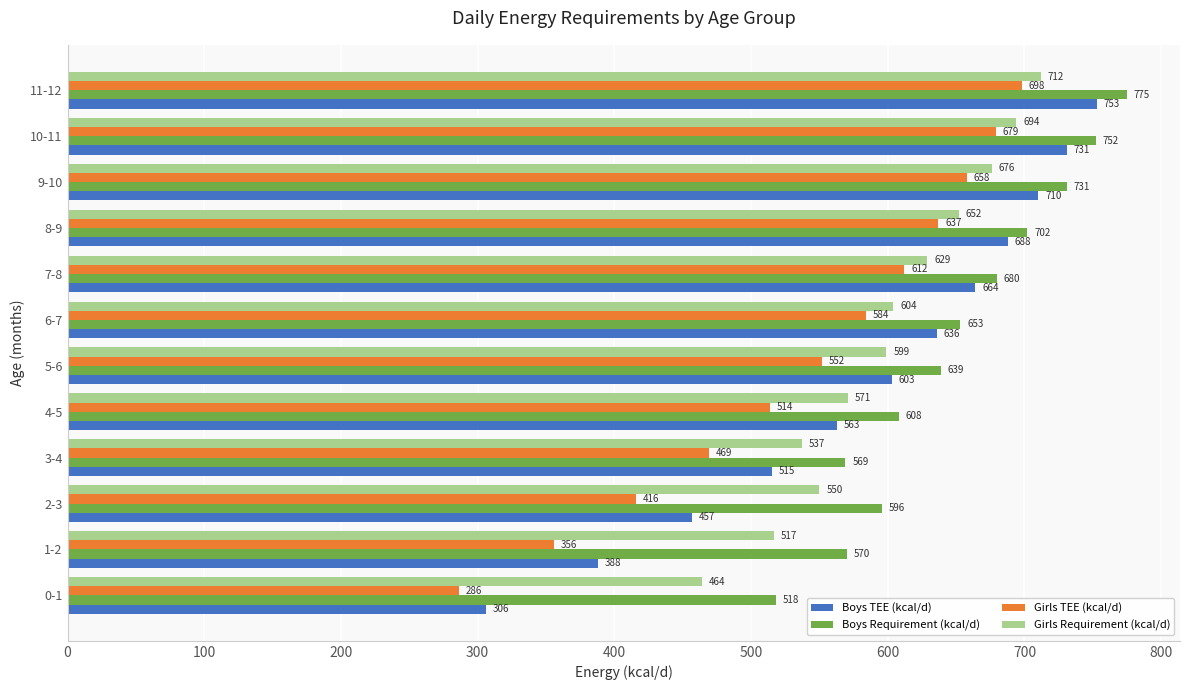

Which series changed the most between 2-3 and 7-8?

Boys TEE (kcal/d)